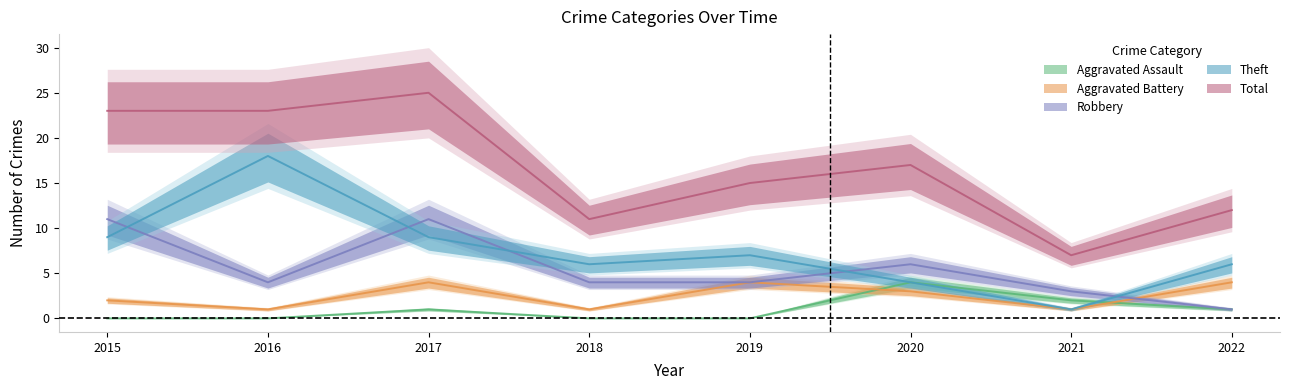

True or false: Aggravated Battery and Robbery intersect in this chart.

True